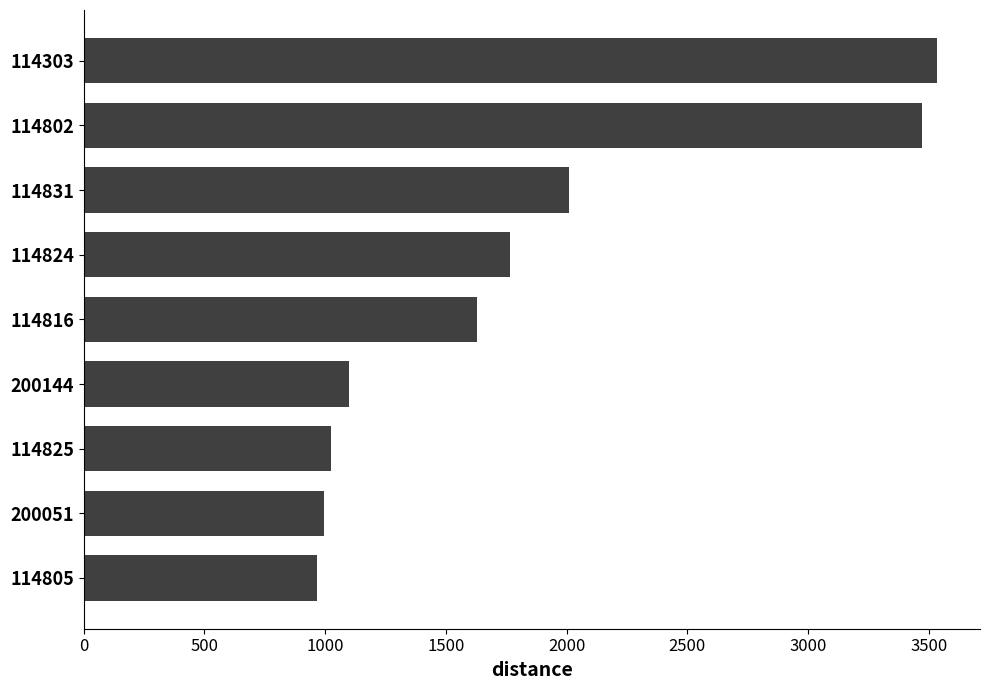

Does the chart contain any negative values?

No